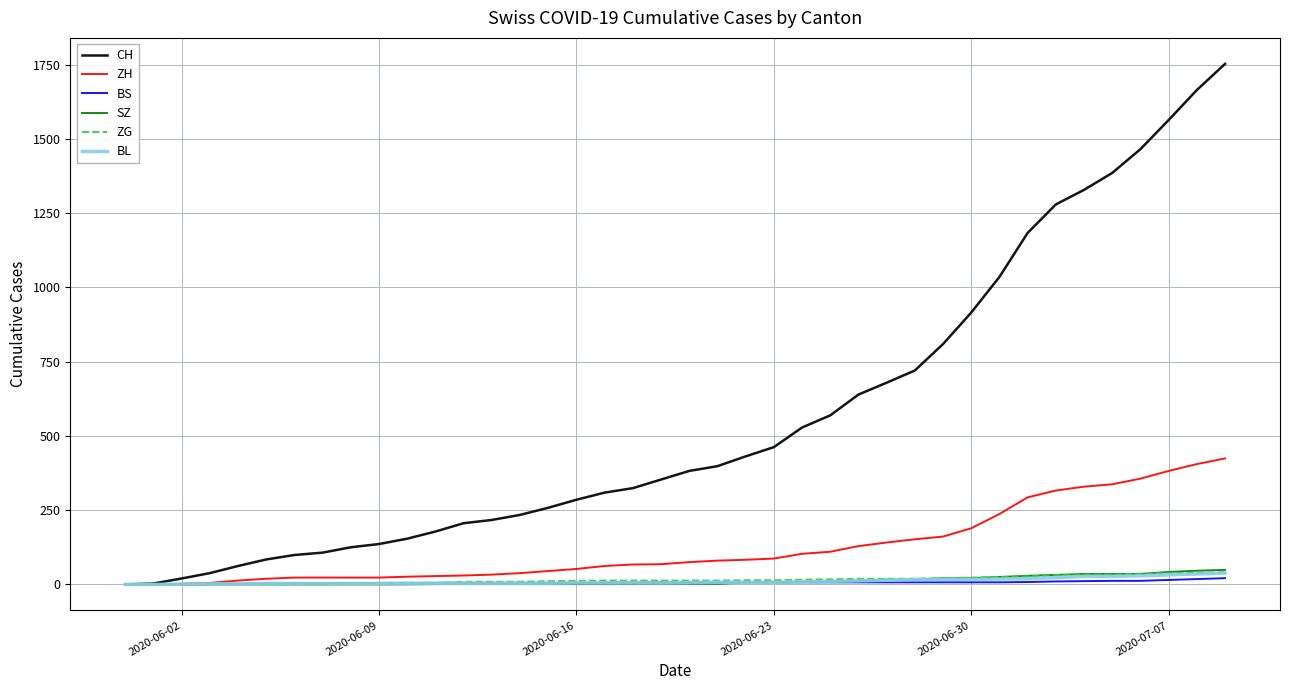

What is the highest value of the CH series?

1752